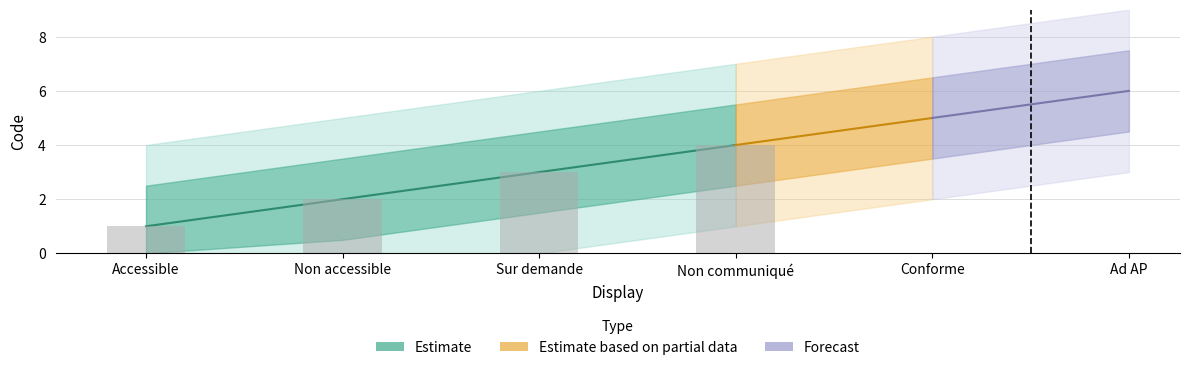

Count the values in the range 2 to 5.

4